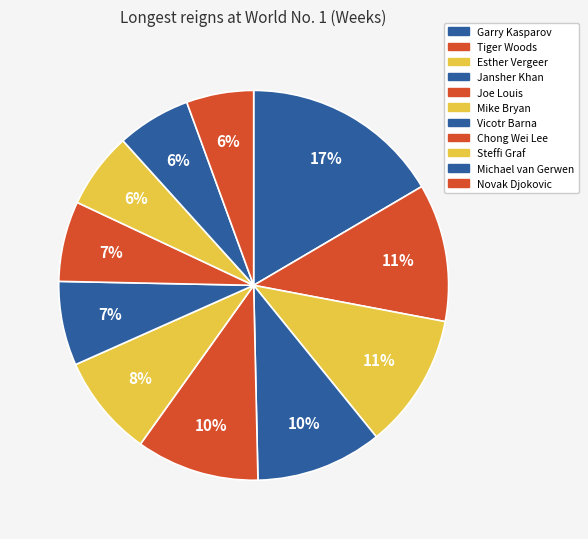

Between Steffi Graf and Esther Vergeer, which is larger?

Esther Vergeer